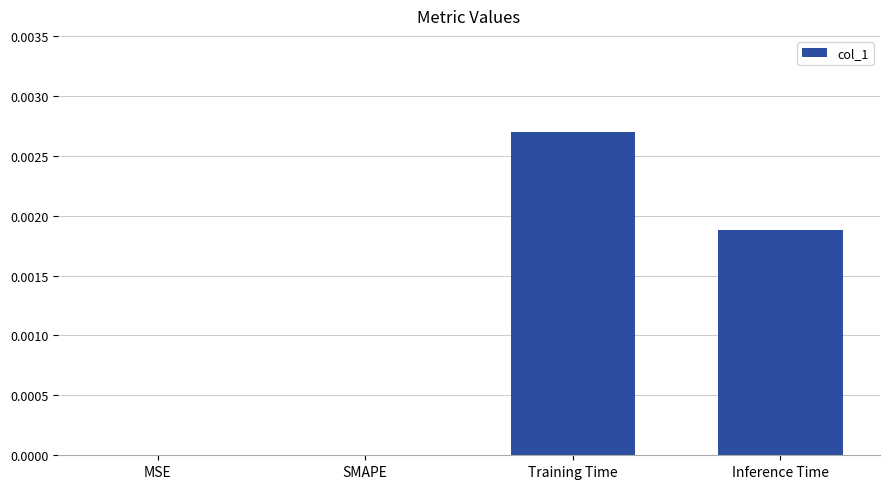

The value at SMAPE is 0.0. True or false?

True